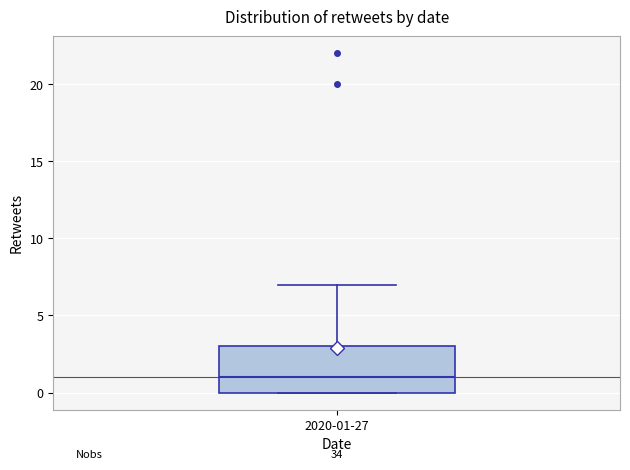

Transcribe this box plot: give where the median line is, the range the box spans, and where the two whiskers end, as read against the y-axis. The values are not printed on the chart, so give them approximately, as read against the axis.

median 1, box 0 to 3, whiskers 0 to 7